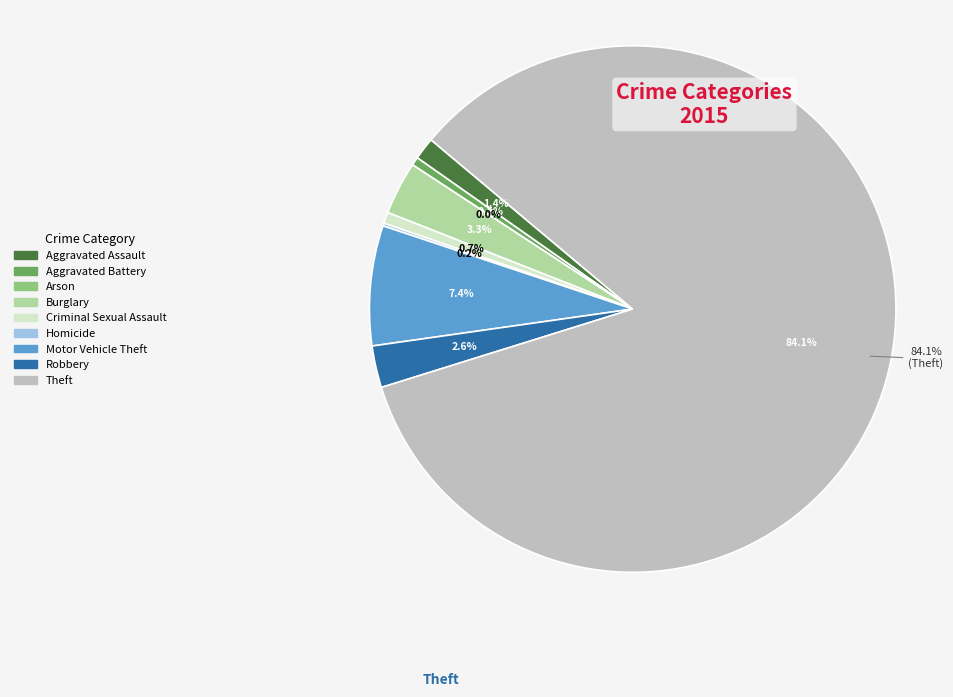

Is there any slice that represents more than half of the pie?

Yes